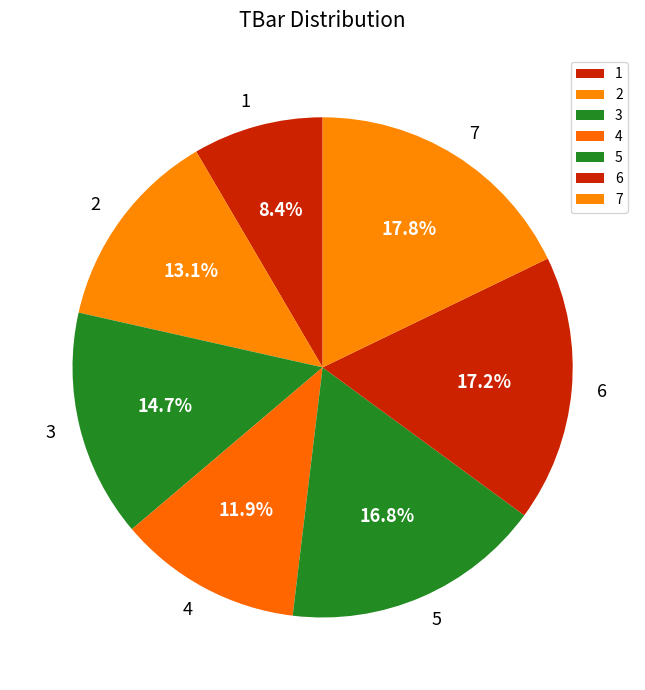

Between 3 and 6, which is larger?

6